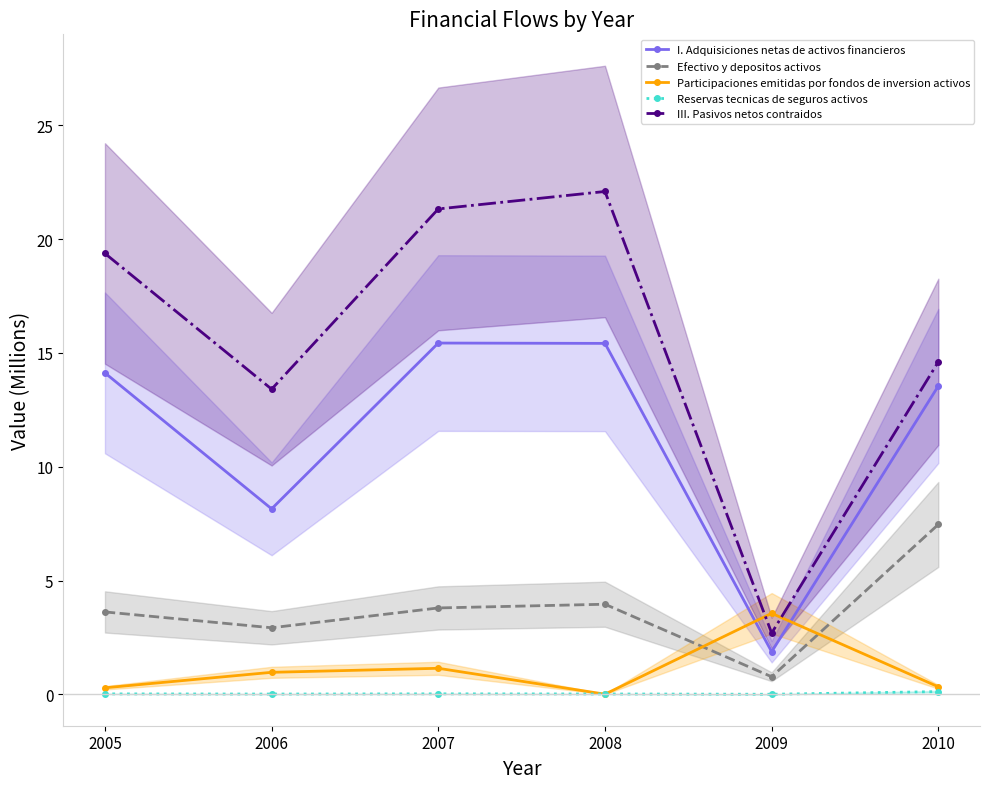

What are all the series names shown in the legend?

I. Adquisiciones netas de activos financieros, Efectivo y depositos activos, Participaciones emitidas por fondos de inversion activos, Reservas tecnicas de seguros activos, III. Pasivos netos contraidos